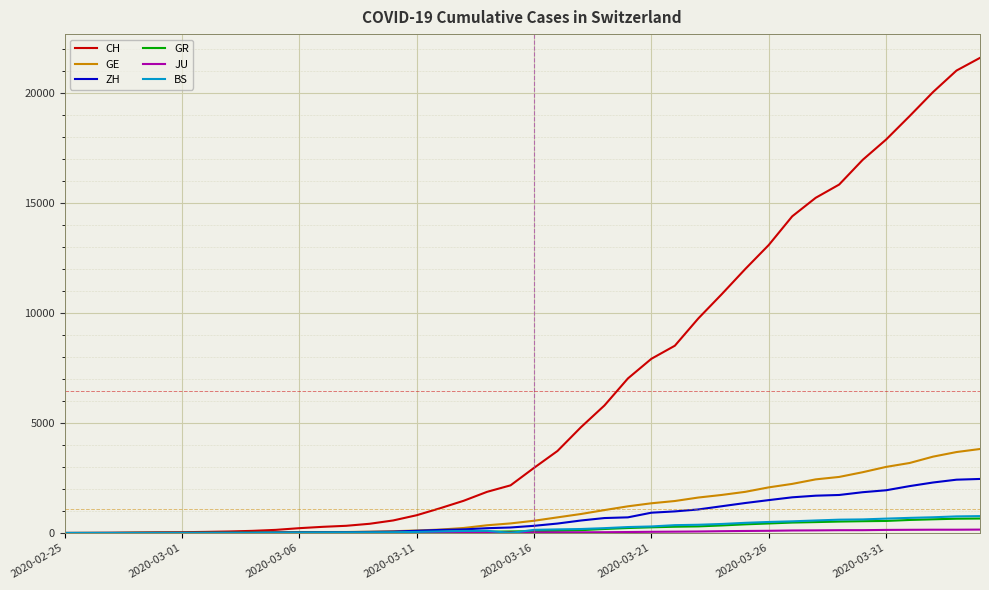

What is the maximum value shown in the chart?

21587